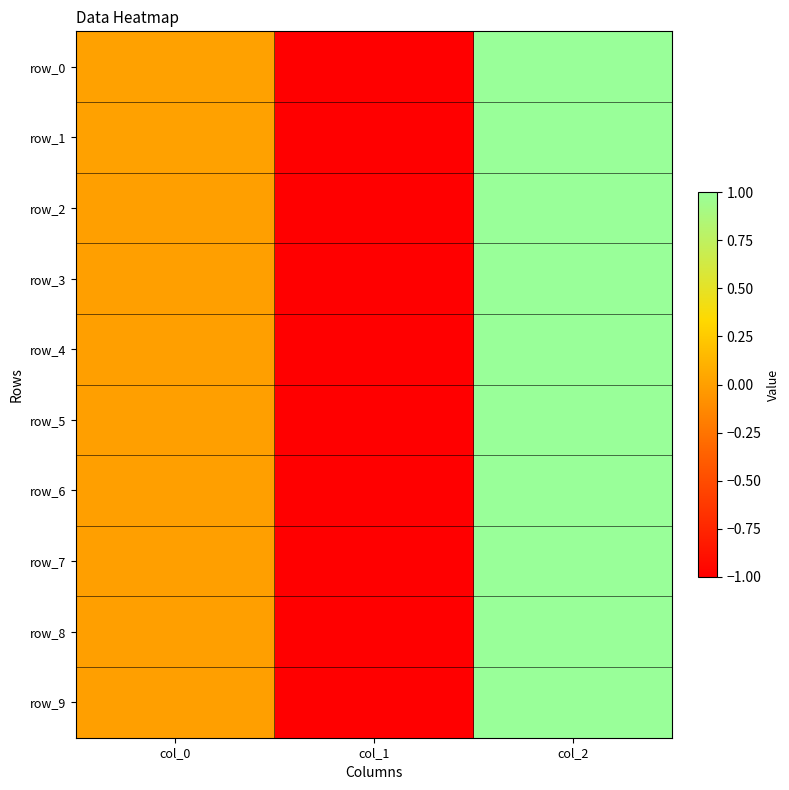

Between col_1 and col_2, which is larger?

col_2